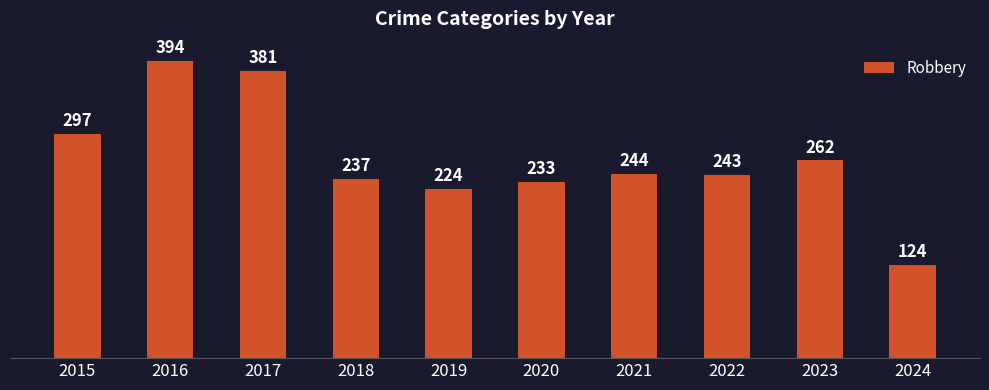

What is the difference between the maximum and minimum values?

270